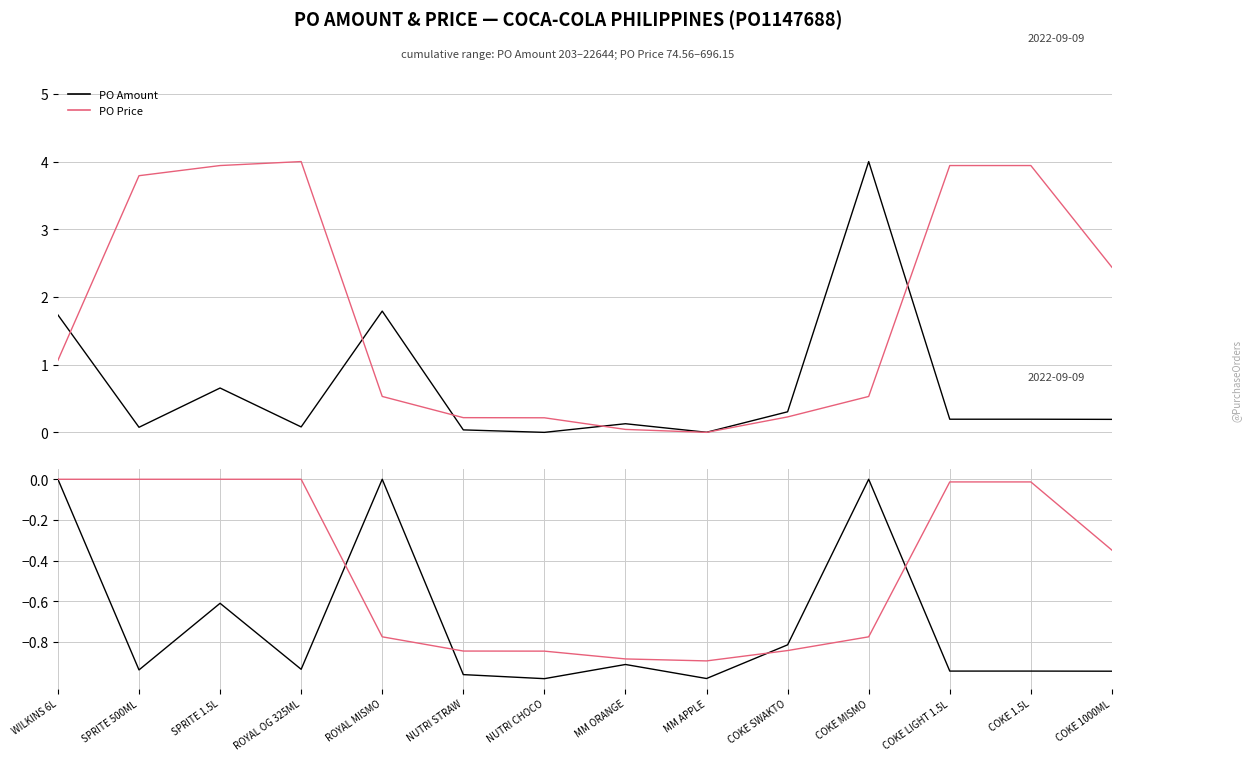

Reading left to right, what are all the values shown in this chart?

PO Amount: WILKINS 6L=1.7	SPRITE 500ML=0.1	SPRITE 1.5L=0.7	ROYAL OG 325ML=0.1	ROYAL MISMO=1.8	NUTRI STRAW=0.0	NUTRI CHOCO=0.0	MM ORANGE=0.1	MM APPLE=0.0	COKE SWAKTO=0.3	COKE MISMO=4.0	COKE LIGHT 1.5L=0.2	COKE 1.5L=0.2	COKE 1000ML=0.2
PO Price: WILKINS 6L=1.1	SPRITE 500ML=3.8	SPRITE 1.5L=3.9	ROYAL OG 325ML=4.0	ROYAL MISMO=0.5	NUTRI STRAW=0.2	NUTRI CHOCO=0.2	MM ORANGE=0.0	MM APPLE=0.0	COKE SWAKTO=0.2	COKE MISMO=0.5	COKE LIGHT 1.5L=3.9	COKE 1.5L=3.9	COKE 1000ML=2.4
PO Amount (drawdown): WILKINS 6L=0.0	SPRITE 500ML=-0.9	SPRITE 1.5L=-0.6	ROYAL OG 325ML=-0.9	ROYAL MISMO=0.0	NUTRI STRAW=-1.0	NUTRI CHOCO=-1.0	MM ORANGE=-0.9	MM APPLE=-1.0	COKE SWAKTO=-0.8	COKE MISMO=0.0	COKE LIGHT 1.5L=-0.9	COKE 1.5L=-0.9	COKE 1000ML=-0.9
PO Price (drawdown): WILKINS 6L=0.0	SPRITE 500ML=0.0	SPRITE 1.5L=0.0	ROYAL OG 325ML=0.0	ROYAL MISMO=-0.8	NUTRI STRAW=-0.8	NUTRI CHOCO=-0.8	MM ORANGE=-0.9	MM APPLE=-0.9	COKE SWAKTO=-0.8	COKE MISMO=-0.8	COKE LIGHT 1.5L=-0.0	COKE 1.5L=-0.0	COKE 1000ML=-0.3